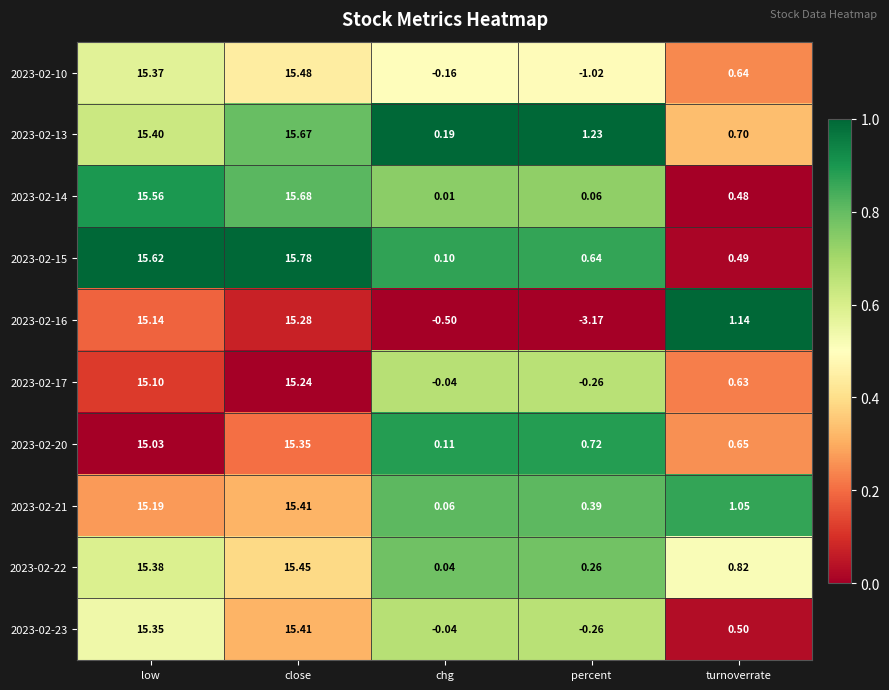

At which category does the chart reach its minimum across all series?

percent